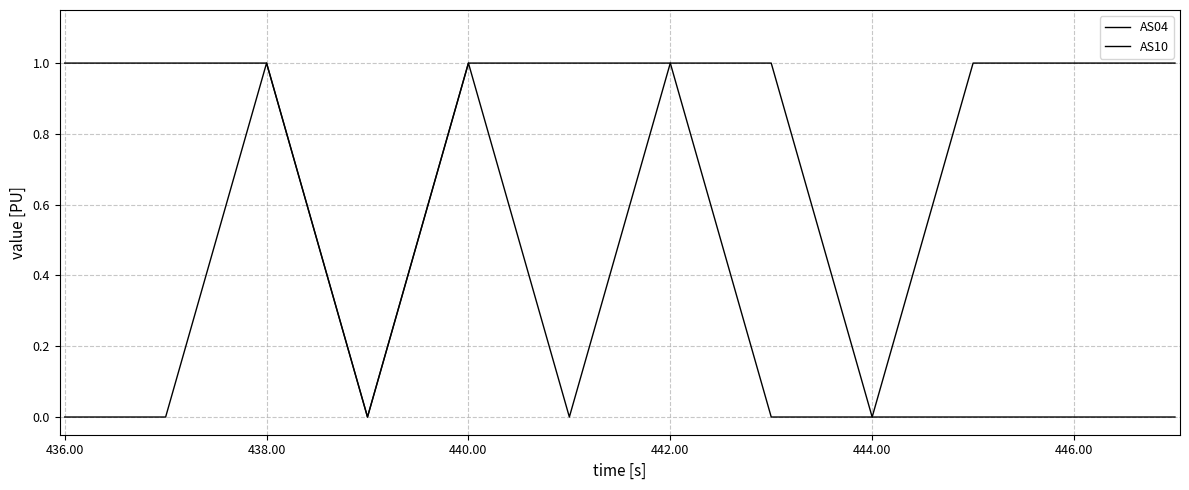

Does the chart display data point markers on the line(s)?

No